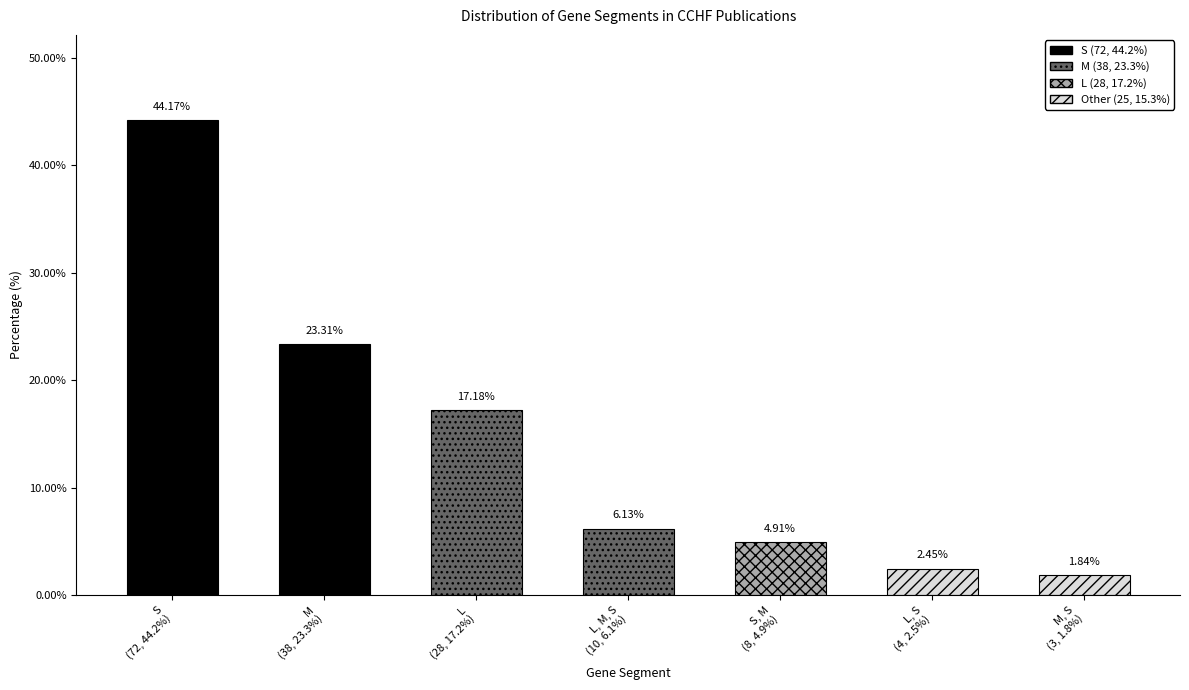

How many values exceed 10?

3